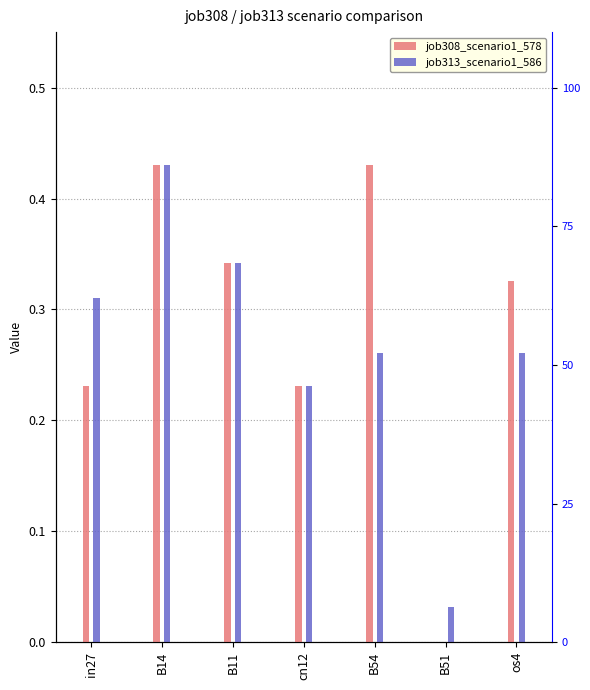

How many bars are there in each group?

2